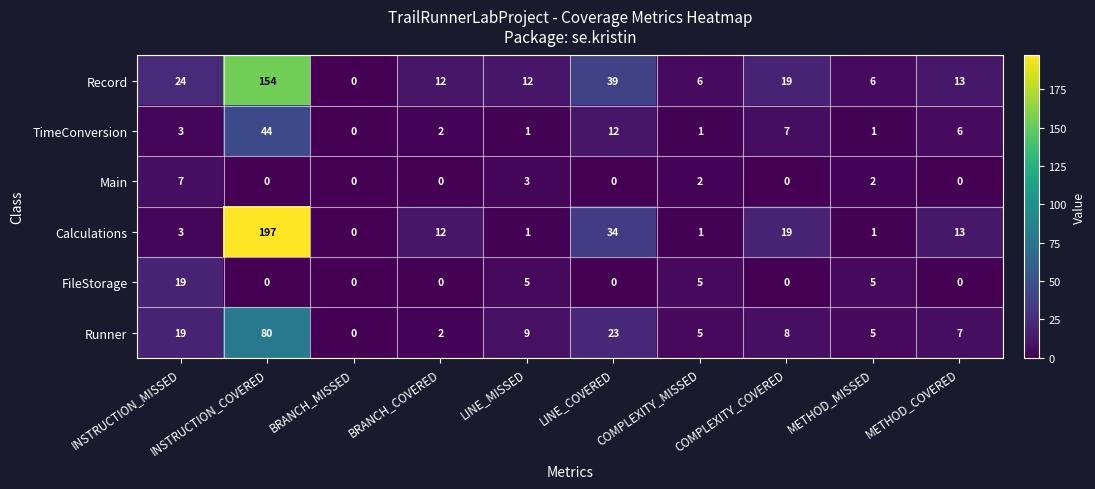

Which series changed the most between COMPLEXITY_COVERED and METHOD_MISSED?

Calculations